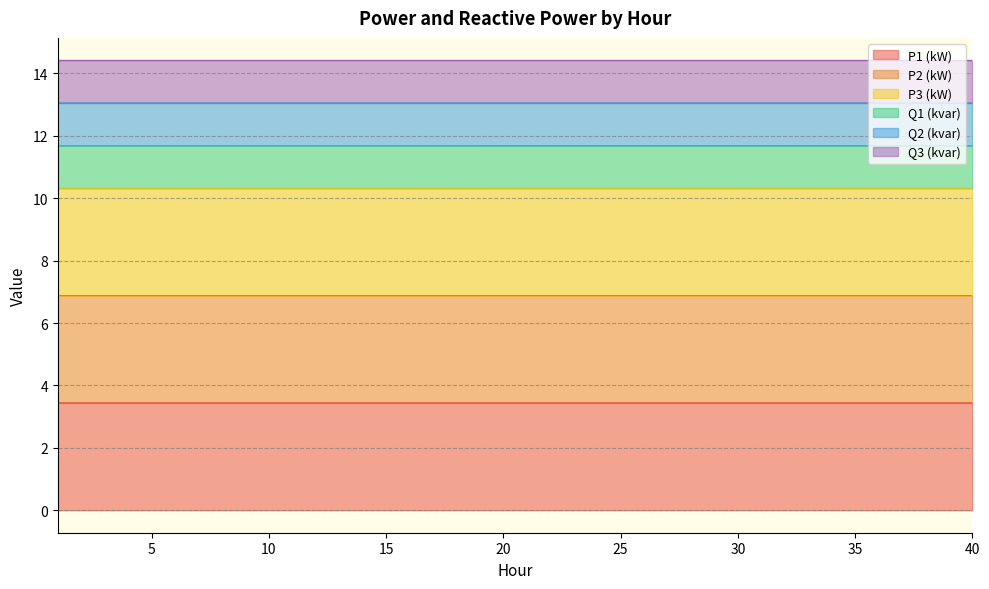

Which has a higher value, 13 or 40?

40